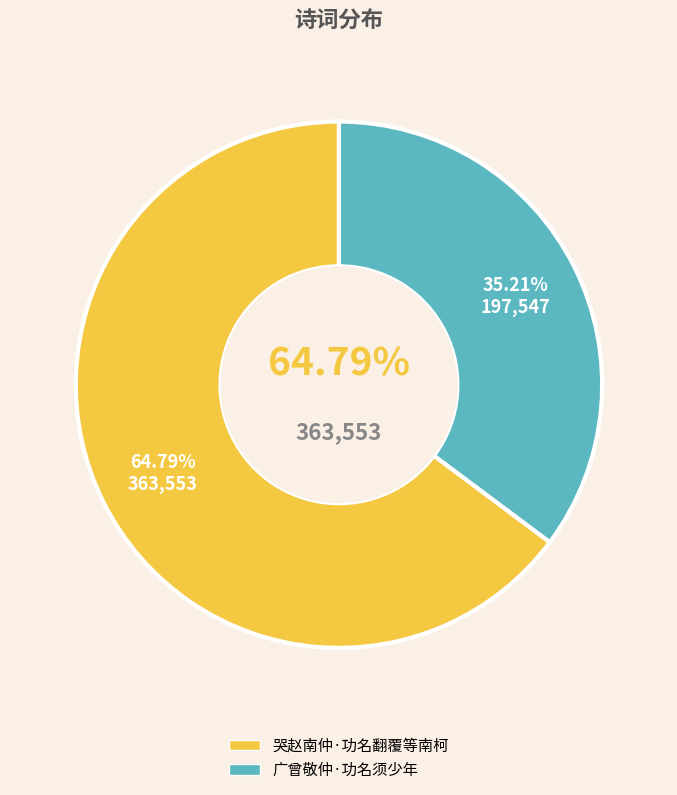

Does 哭赵南仲·功名翻覆等南柯 account for over 50% of the chart?

Yes